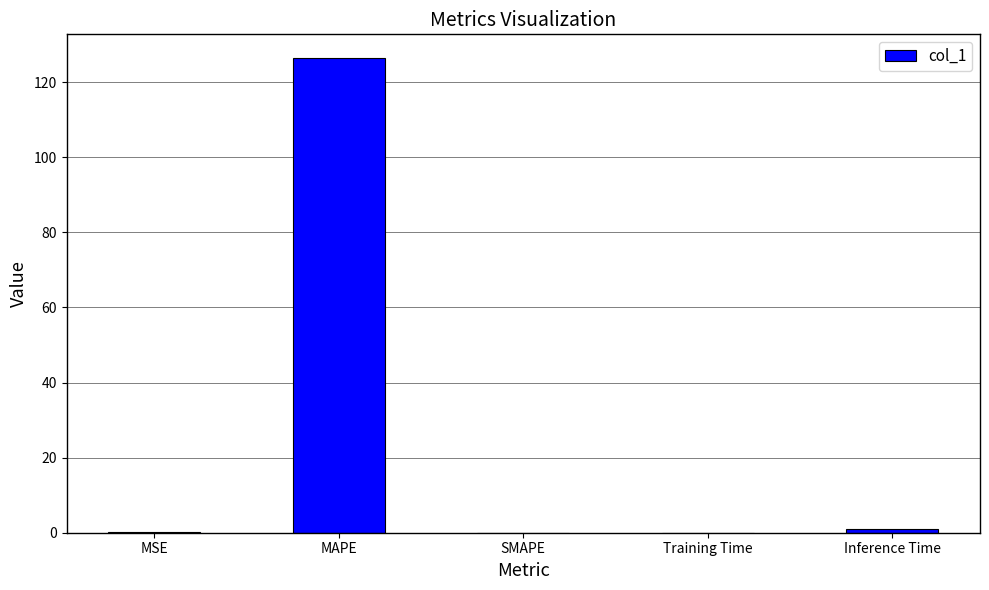

What is the greatest value displayed?

126.4